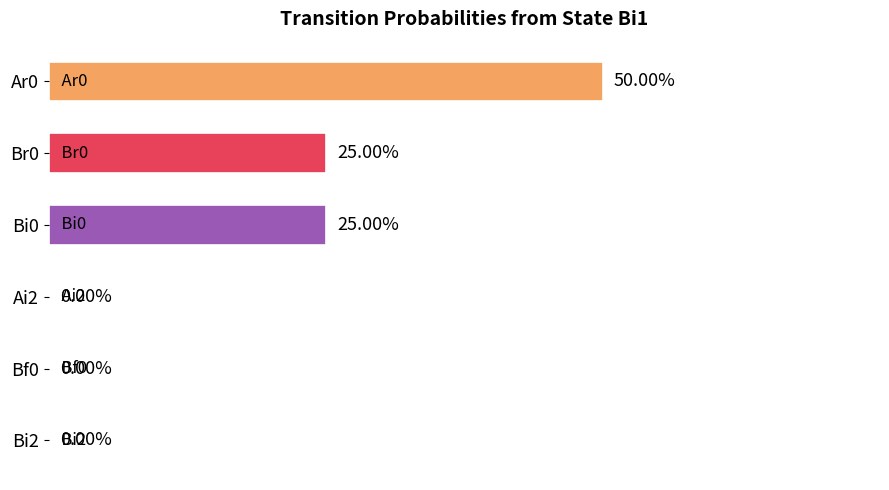

Which has a higher value, Ar0 or Ai2?

Ar0